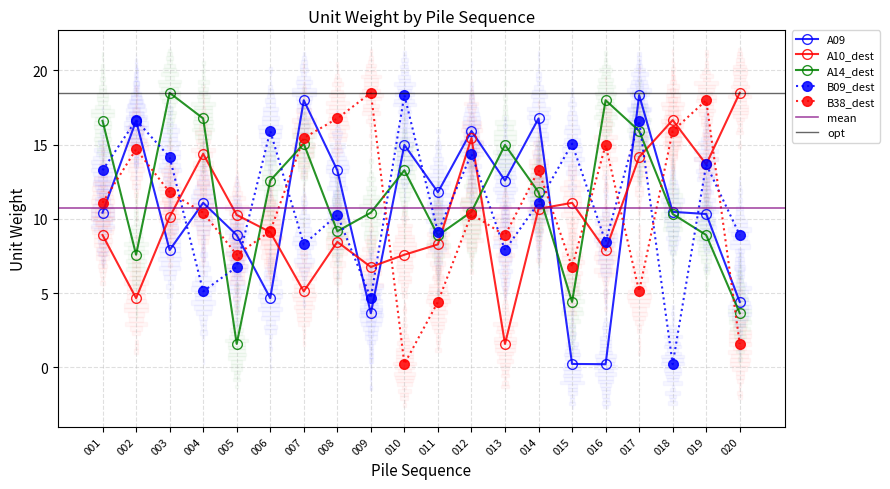

After their last crossing, which series has the higher values: A09 or B38_dest?

A09